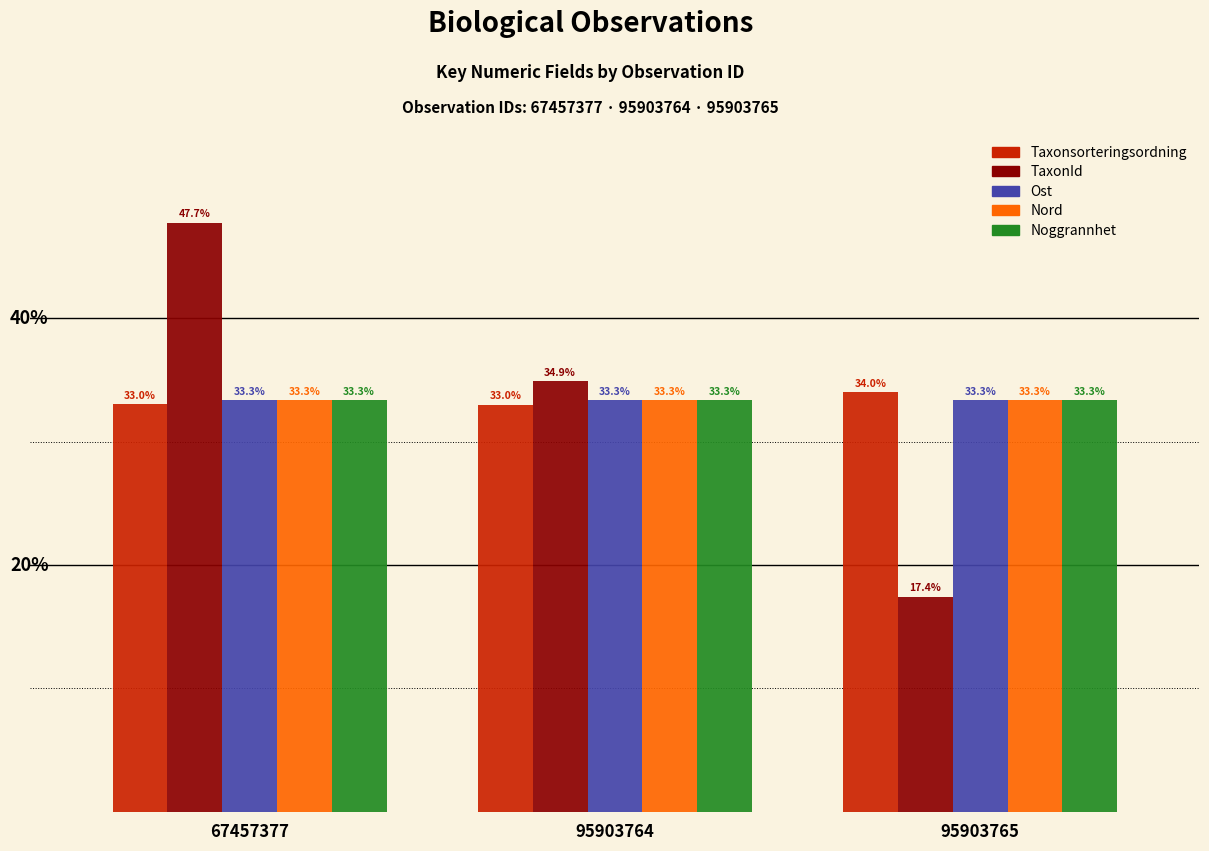

Which series has the widest spread of values?

TaxonId